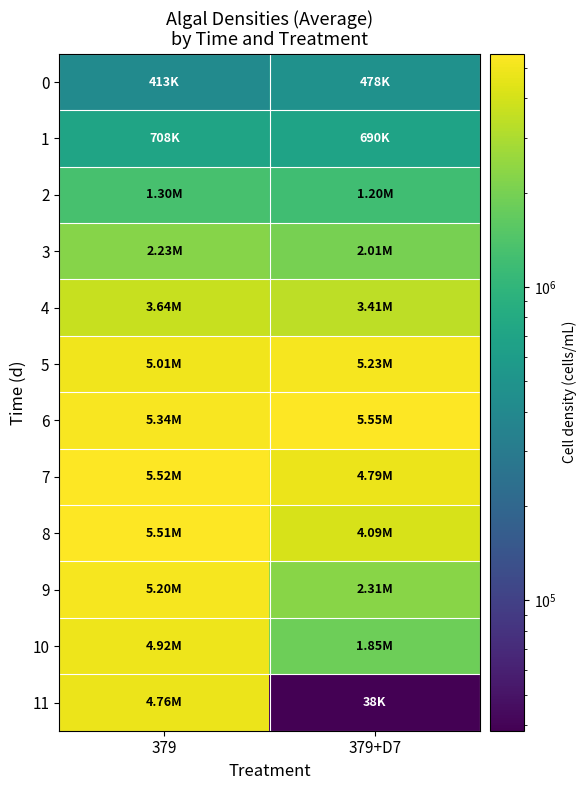

What is the difference between the highest and lowest values at 379+D7?

5516394.0